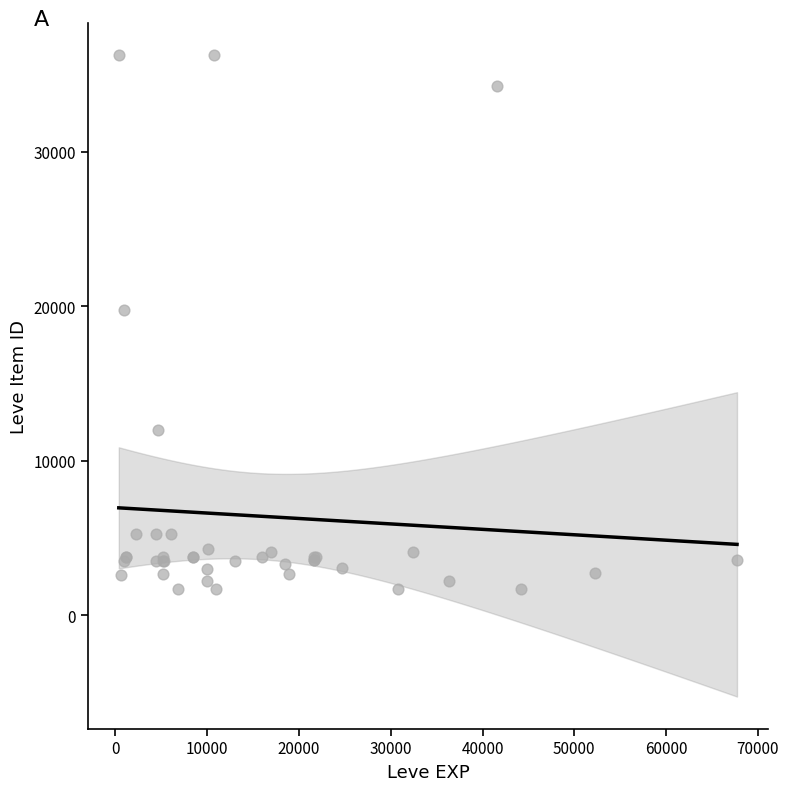

What Y value in the scatter plot is closest to 18967?

19744